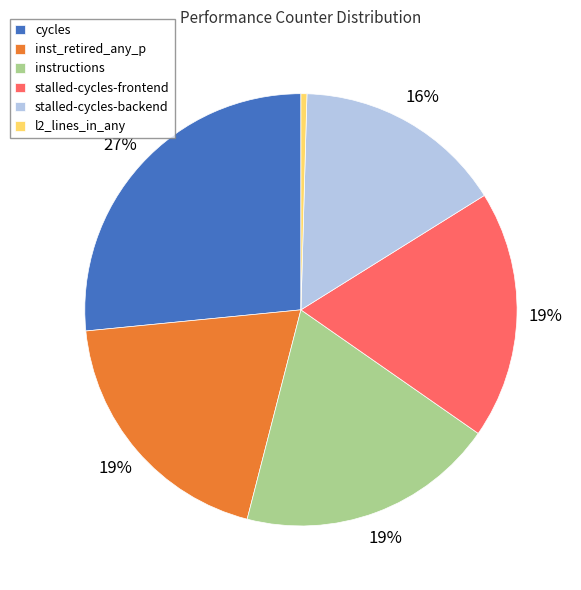

Which category has the biggest portion of the pie?

cycles